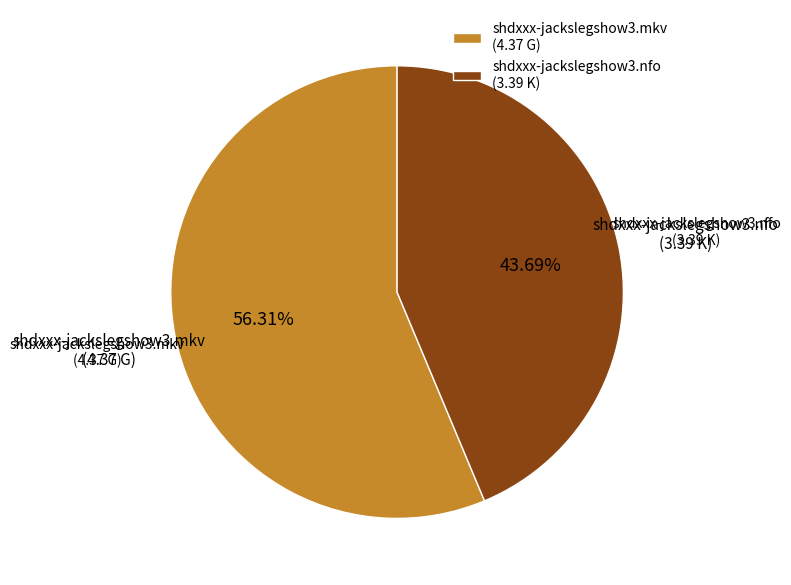

Approximately how many times larger is the value at shdxxx-jackslegshow3.nfo (3.39 K) compared to shdxxx-jackslegshow3.mkv (4.37 G)?

0.8